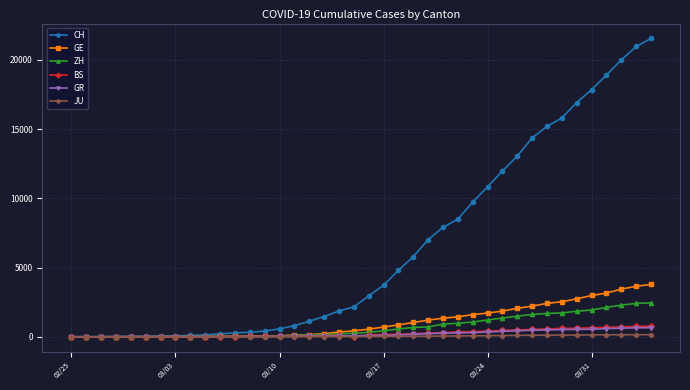

Which series has the largest total across all categories?

CH